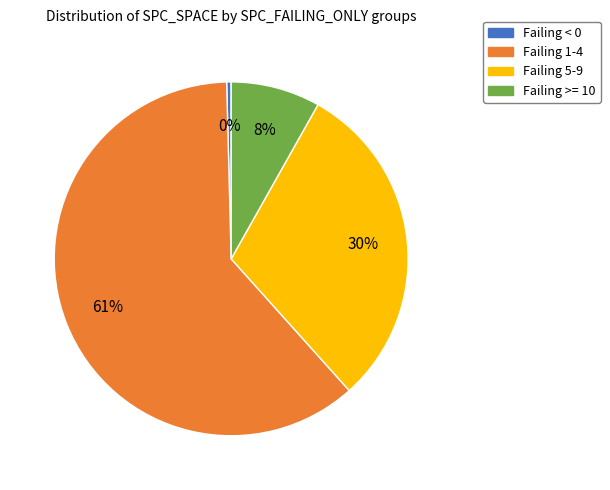

To the nearest percent, what is the average slice percentage?

25%